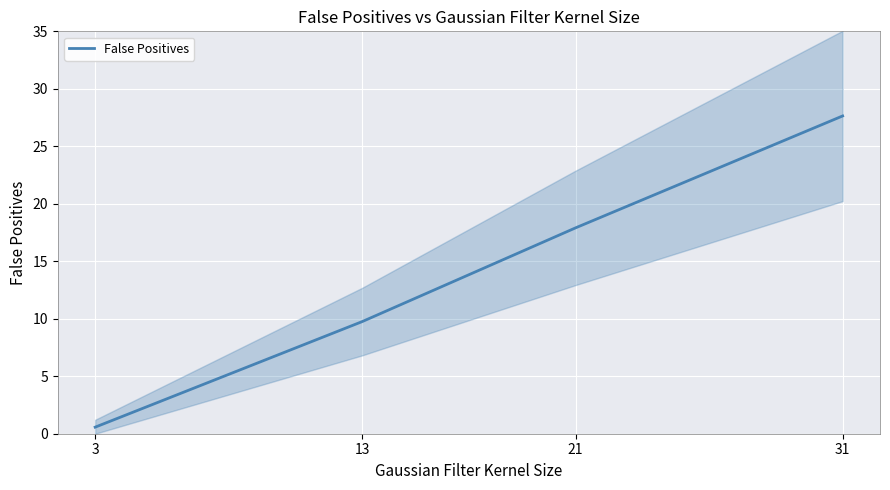

The chart shows a value of 27.6 at 31. True or false?

True